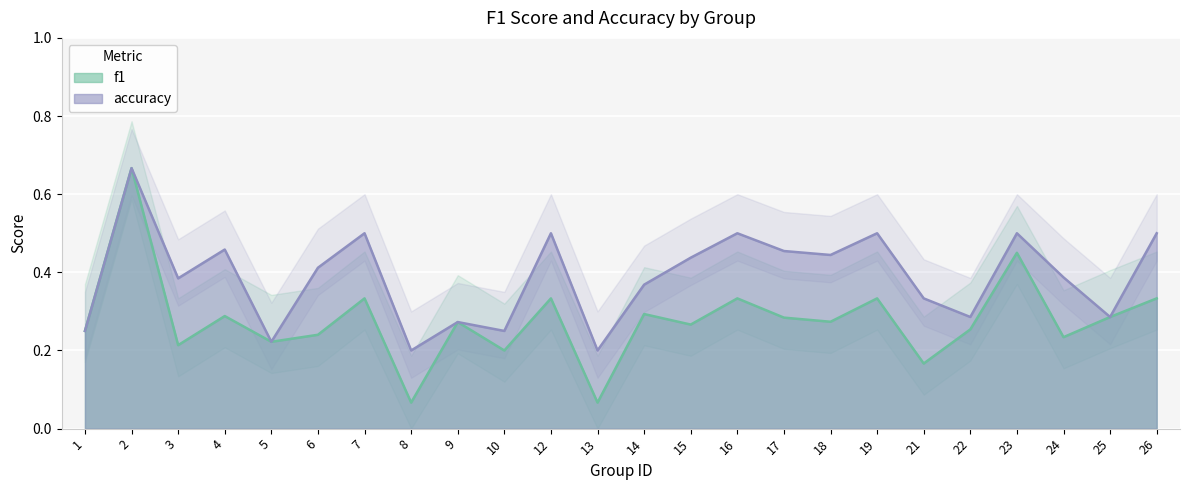

Reading left to right, transcribe all the data shown in this chart.

f1: 0.2	0.7	0.2	0.3	0.2	0.2	0.3	0.1	0.3	0.2	0.3	0.1	0.3	0.3	0.3	0.3	0.3	0.3	0.2	0.3	0.5	0.2	0.3	0.3
accuracy: 0.2	0.7	0.4	0.5	0.2	0.4	0.5	0.2	0.3	0.2	0.5	0.2	0.4	0.4	0.5	0.5	0.4	0.5	0.3	0.3	0.5	0.4	0.3	0.5